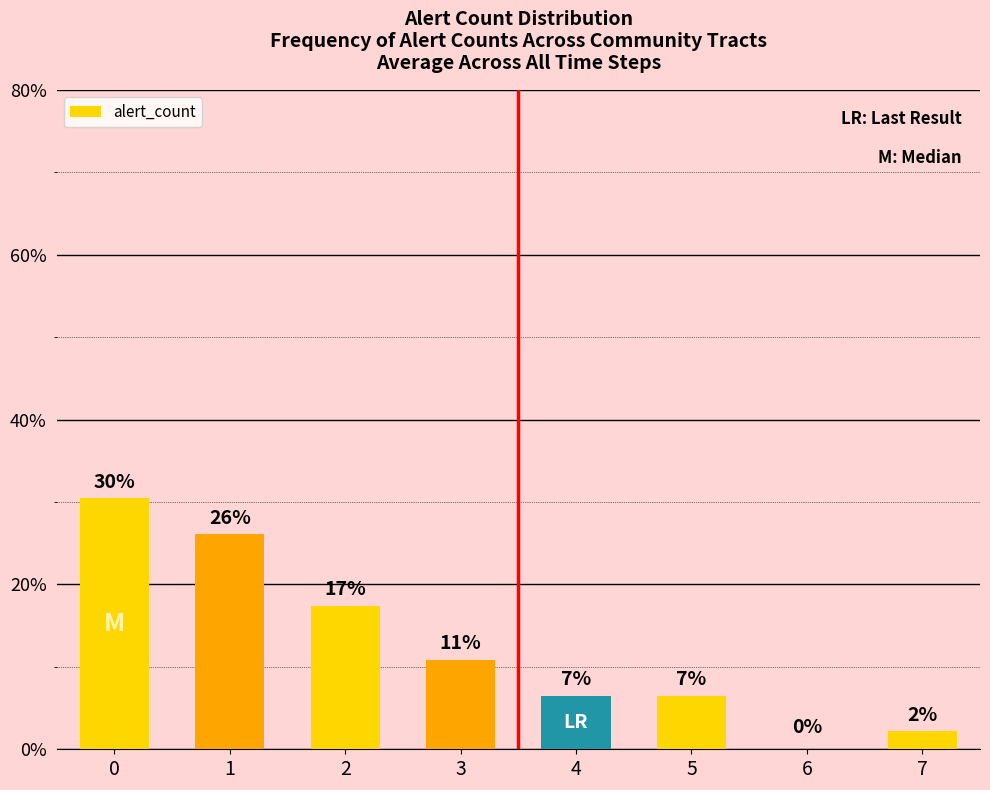

What is the change in value from 2 to 6?

-17.4